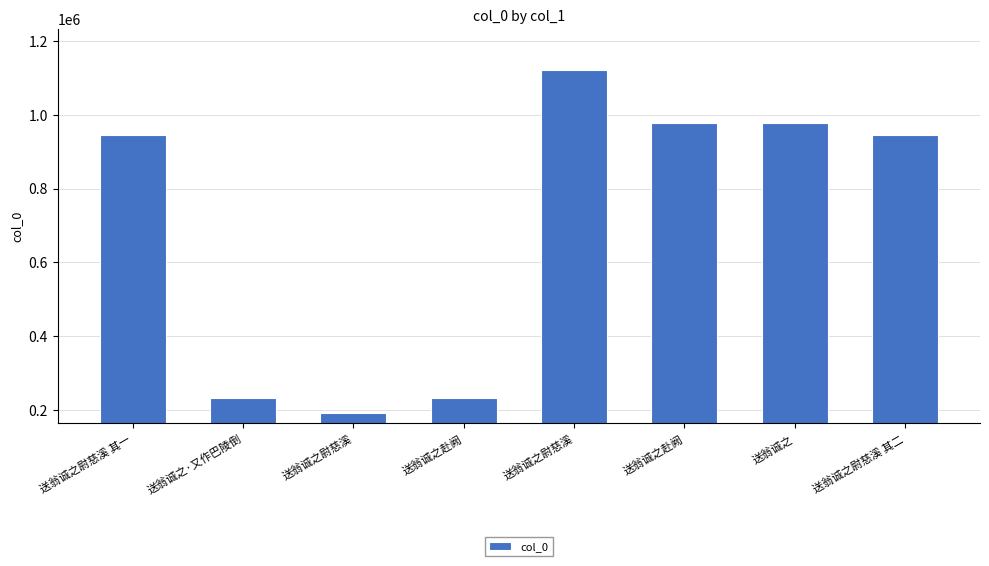

What is the difference between the maximum and minimum values?

928281